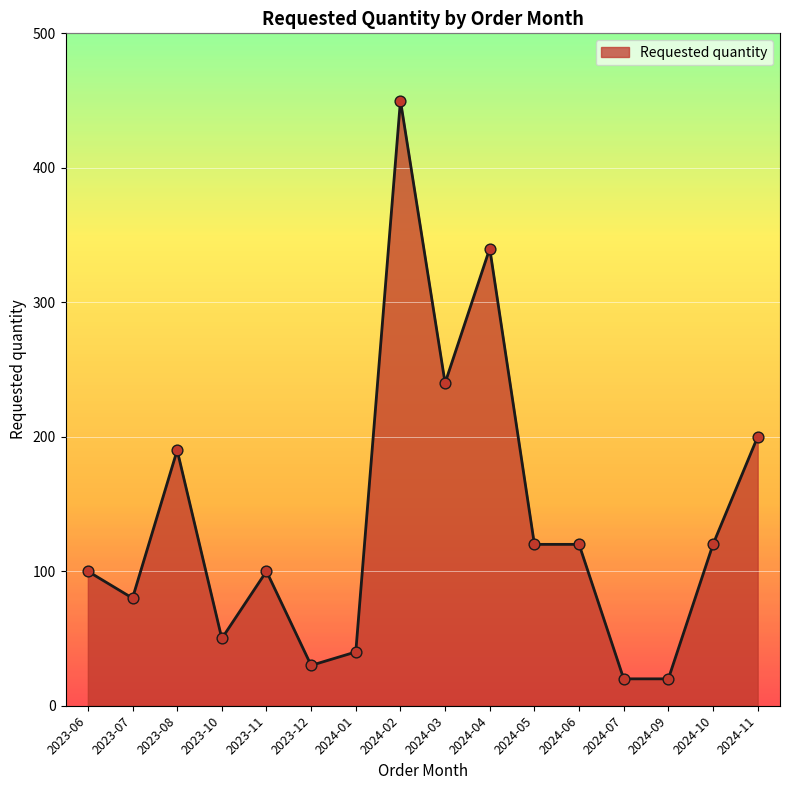

What is the change in value from 2024-05 to 2024-09?

-100